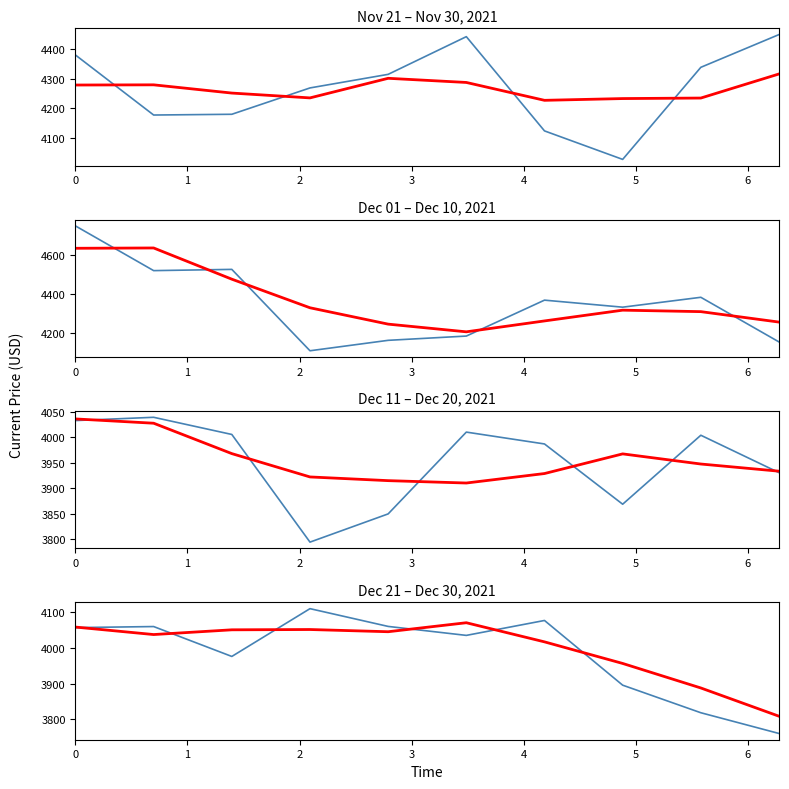

Where do Smoothed and ETH price (USD) first cross each other?

0 and 1